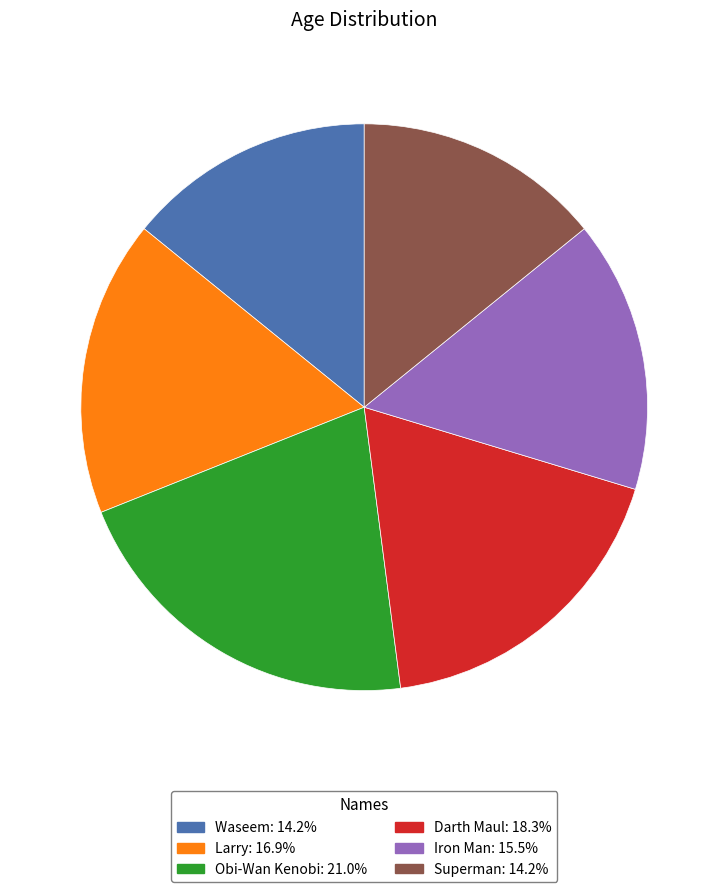

What is the ratio of the value at Superman: 14.2% to the value at Darth Maul: 18.3%?

0.8